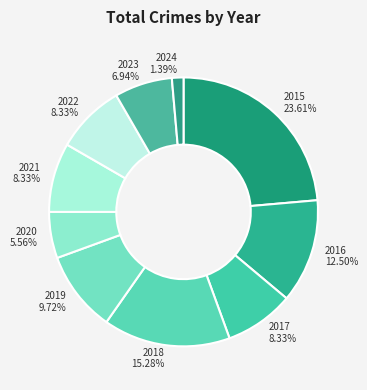

Is there any slice that represents more than half of the pie?

No